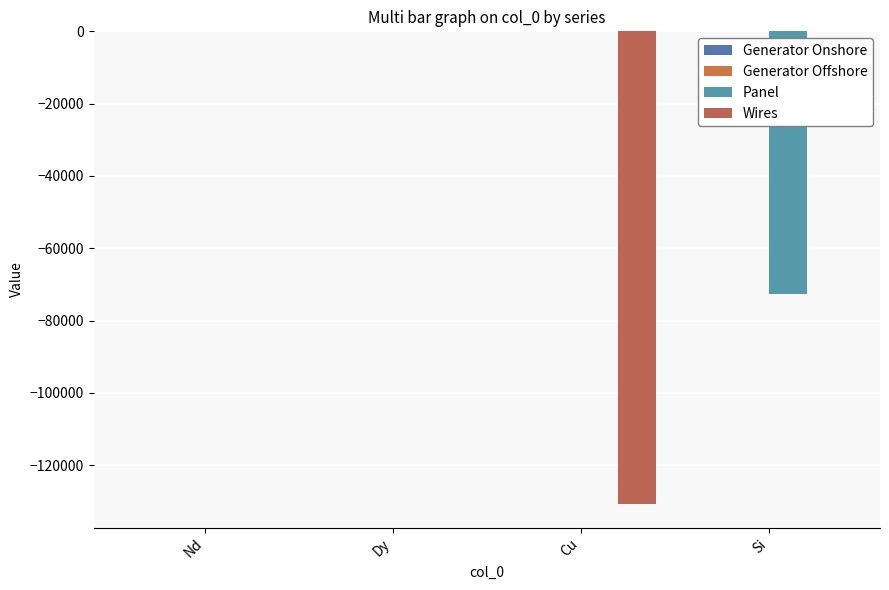

At which label is Panel closest to -36356?

Nd